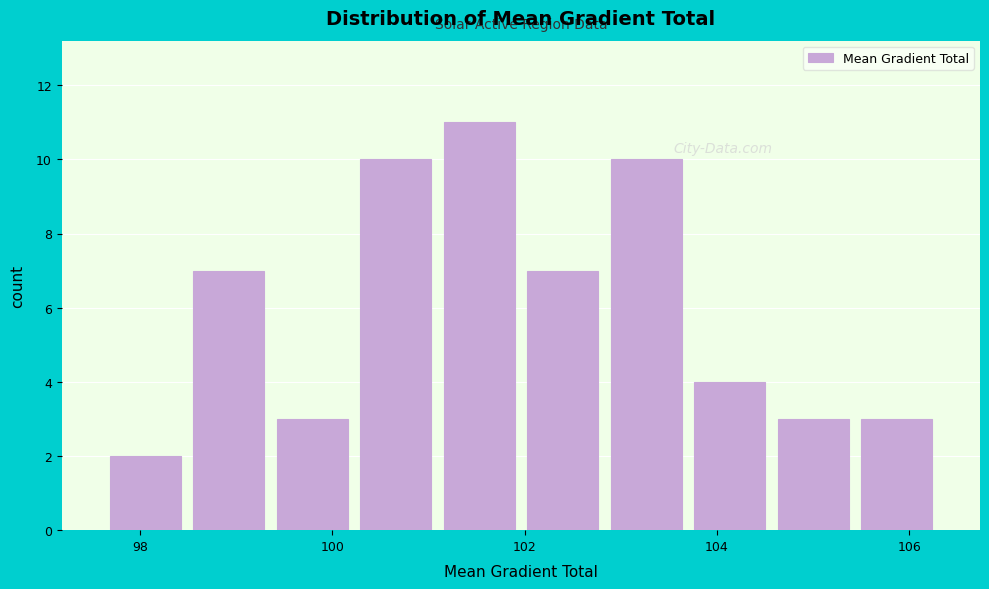

Which range on the x-axis has the tallest bar?

101.0 to 102.0